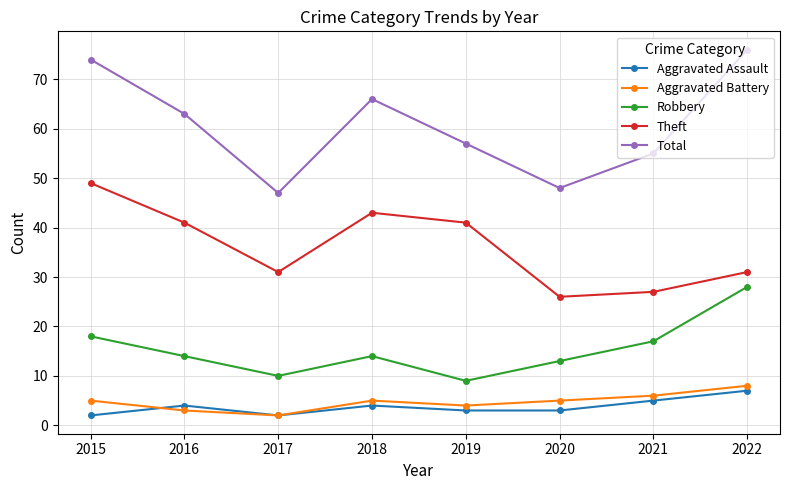

Which series has the largest total across all categories?

Total